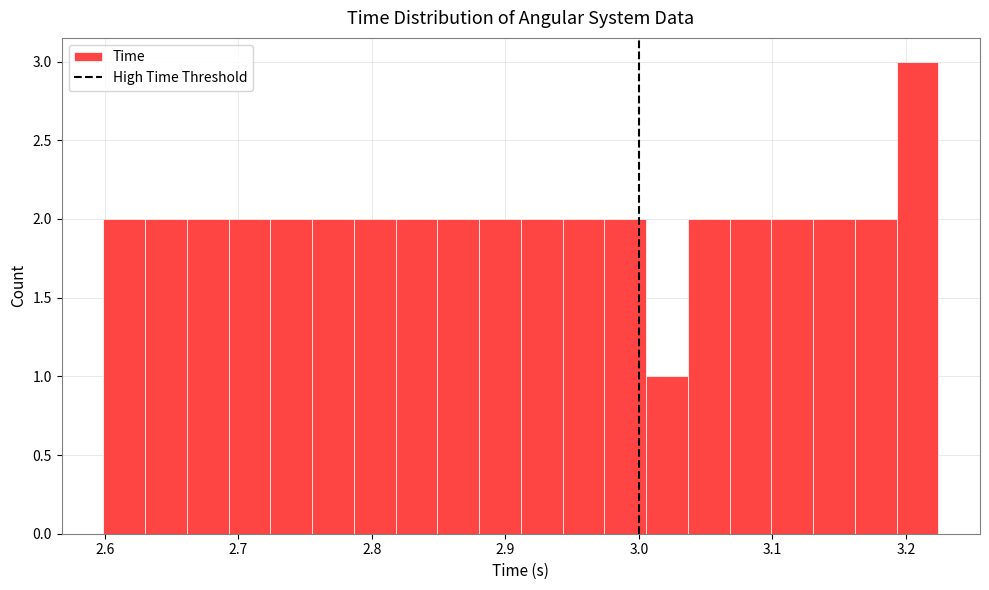

Around what value on the x-axis is the tallest bar? Give the approximate position of its centre, as read against the axis.

3.21